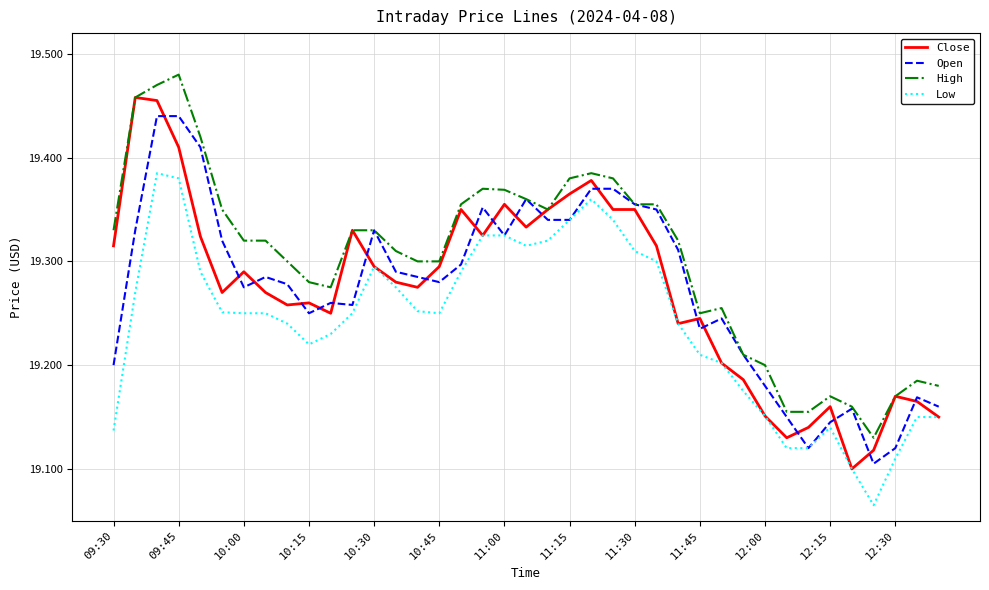

Which series has the largest total across all categories?

High